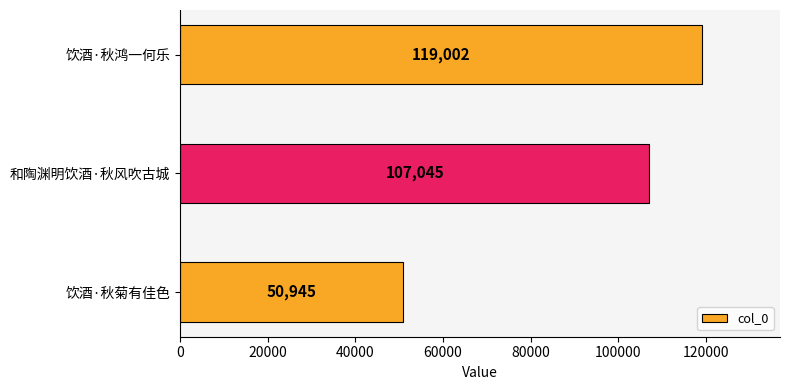

What is the ratio of the value at 饮酒·秋鸿一何乐 to the value at 和陶渊明饮酒·秋风吹古城?

1.1